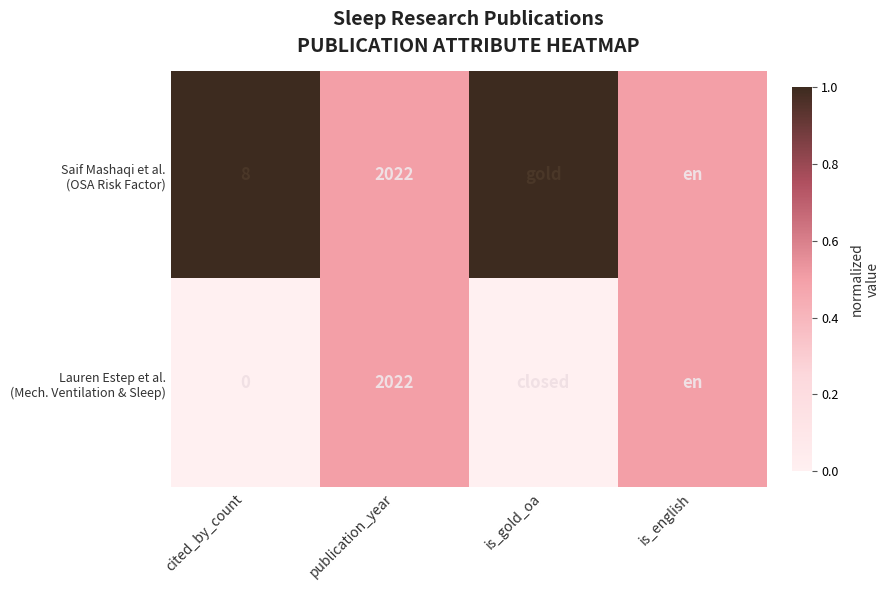

What is the sum of all Saif Mashaqi et al. (OSA Risk Factor) values?

3.0